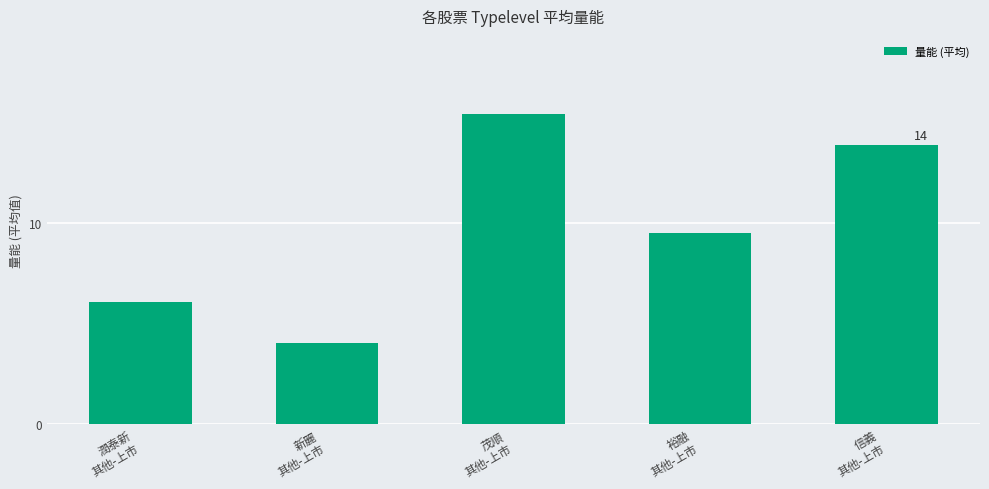

Read the value at 茂順
其他-上市.

15.4